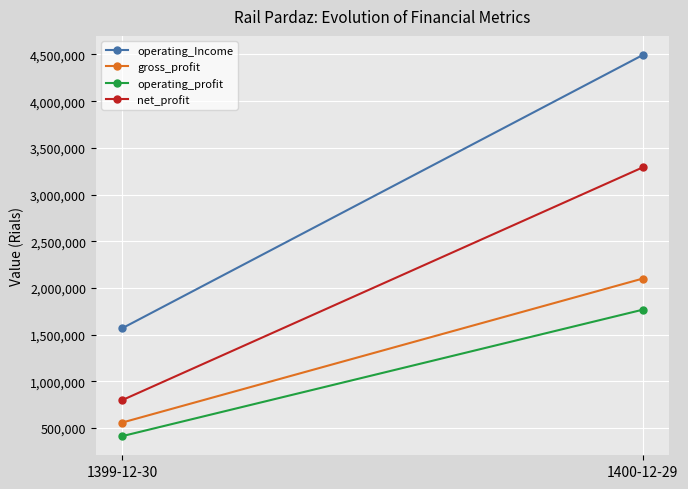

Reading left to right, what are all the values shown in this chart?

operating_Income: 1567216	4494447
gross_profit: 558471	2101219
operating_profit: 413207	1767995
net_profit: 798046	3291822